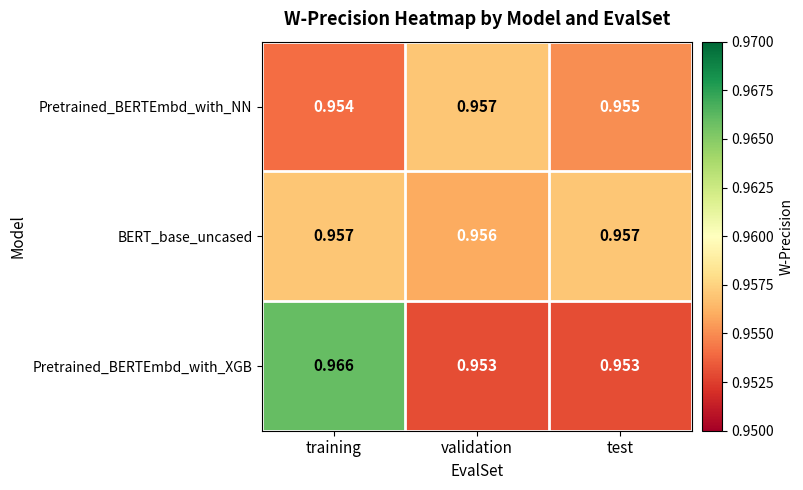

Which series has the largest range (max minus min)?

Pretrained_BERTEmbd_with_XGB